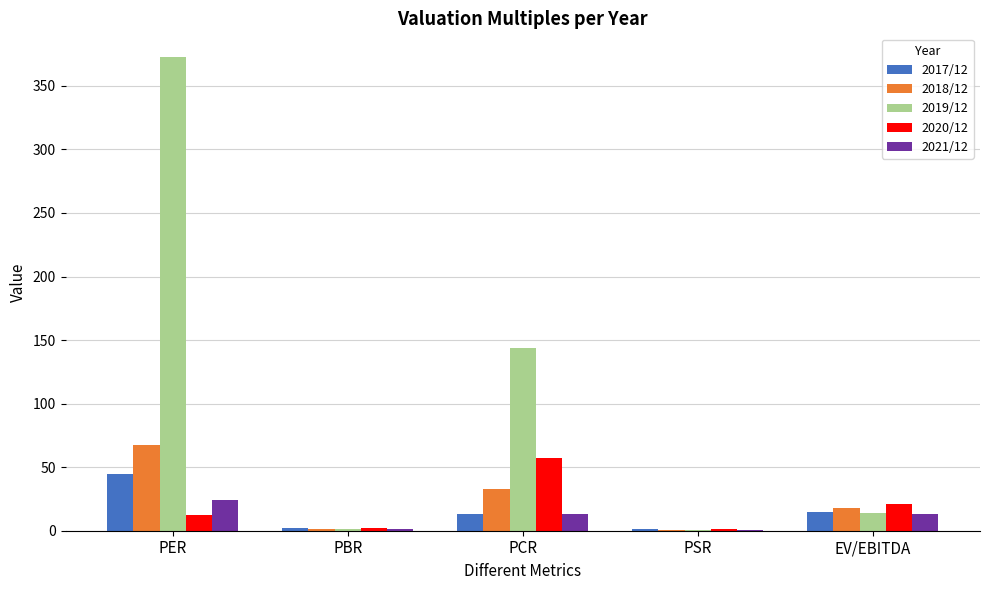

What is the greatest value displayed?

372.7